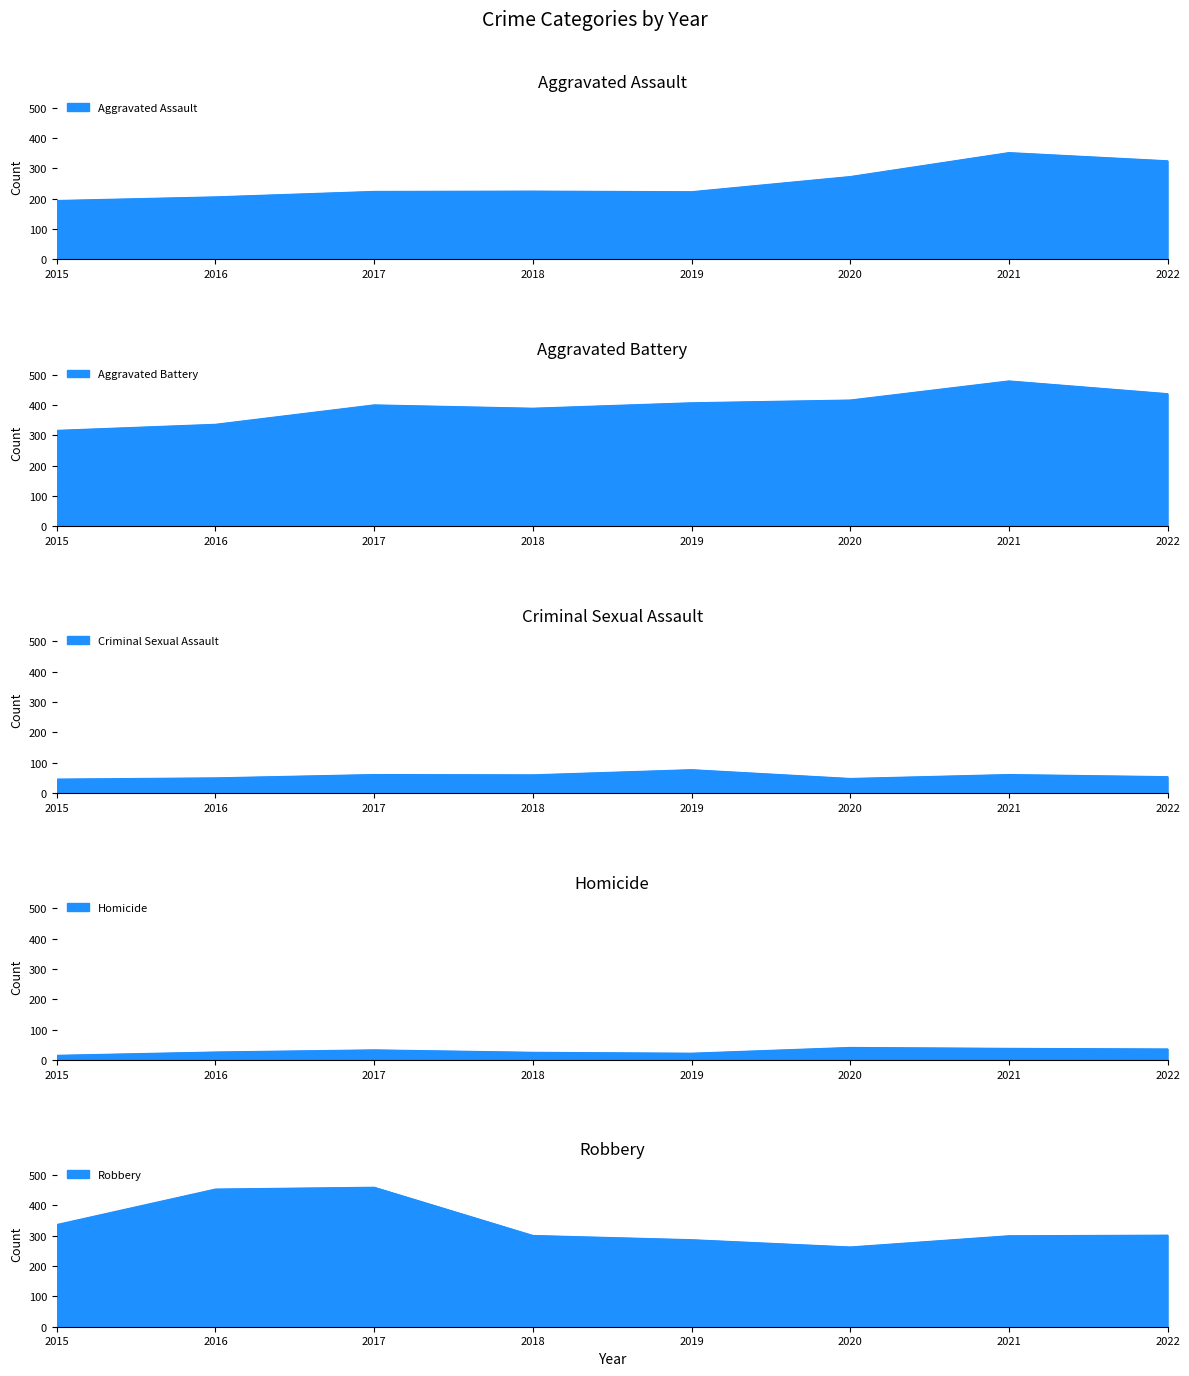

At how many categories does at least one series exceed 341?

7